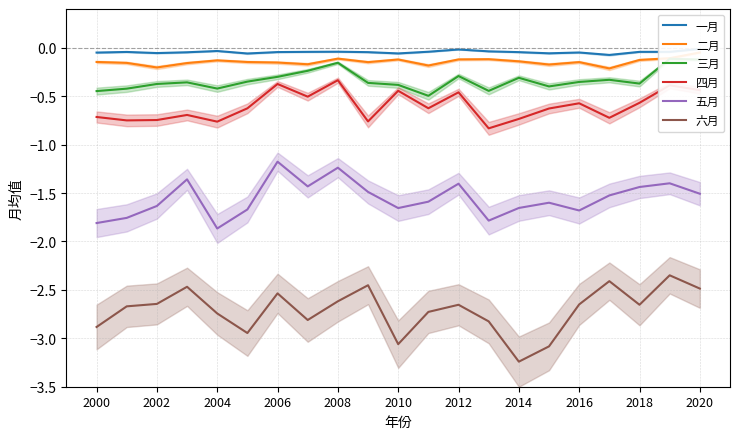

Which series has the widest spread of values?

六月